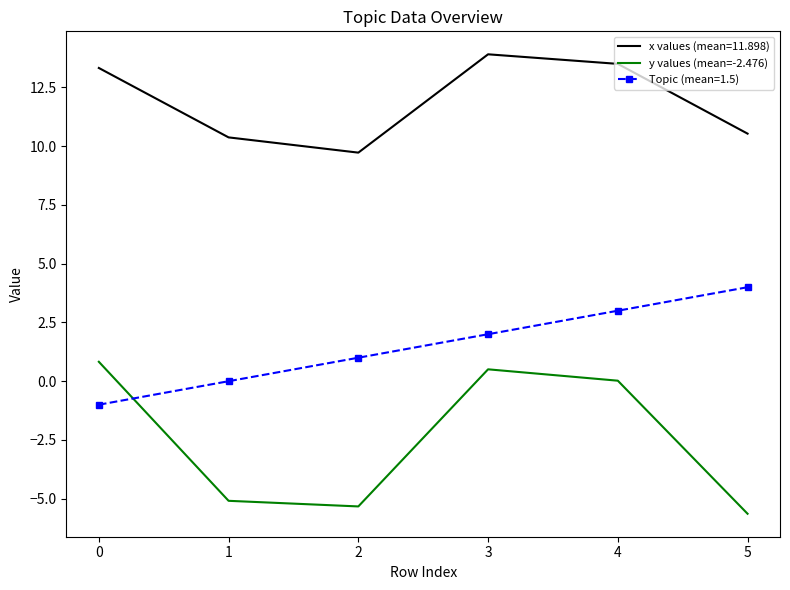

True or false: Topic (mean=1.5) and x values (mean=11.898) cross at least once.

False